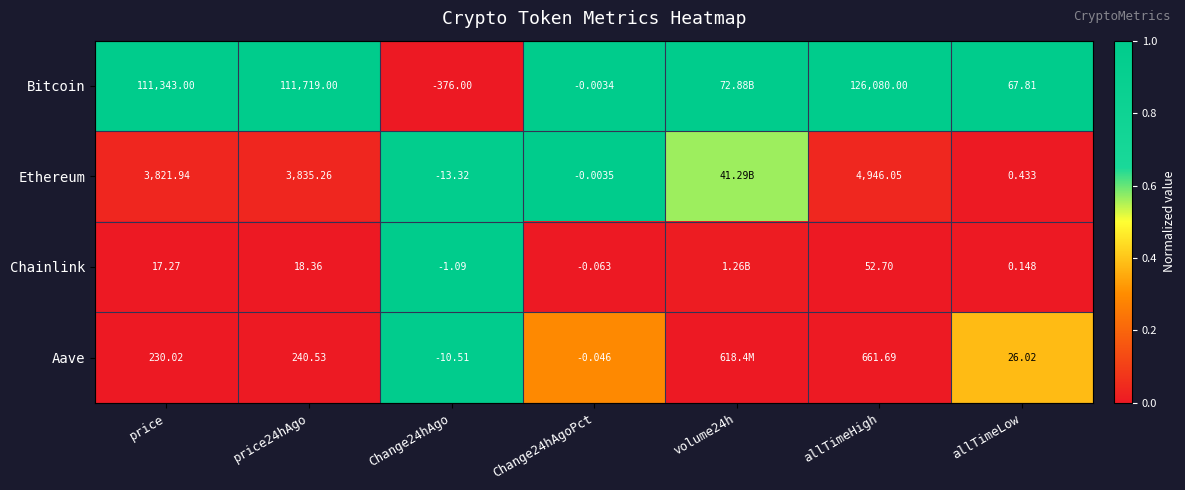

The value of Chainlink at allTimeHigh is 0.4. True or false?

False